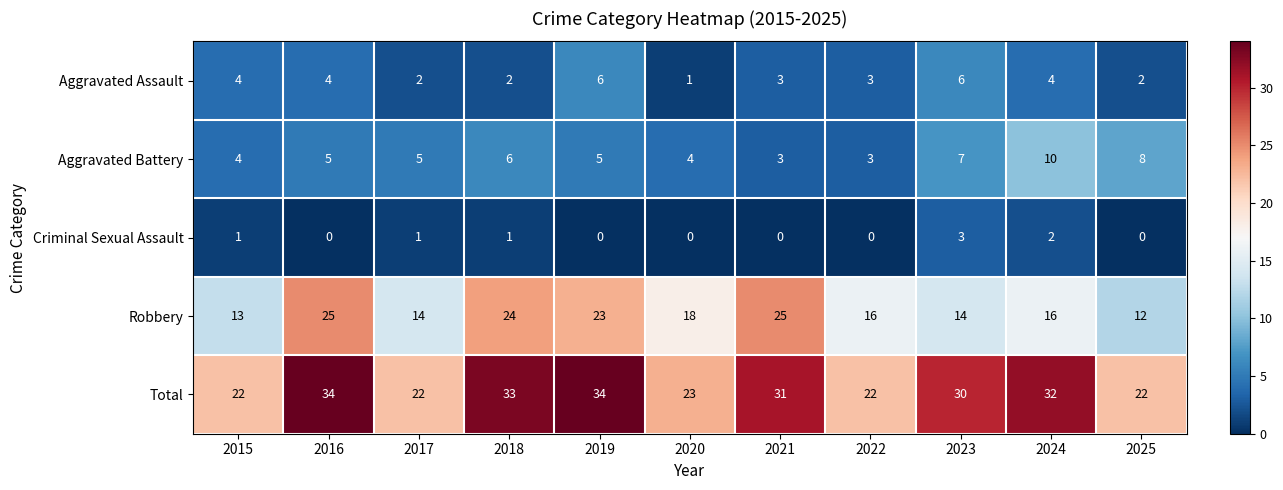

Which series has the largest total across all categories?

Total